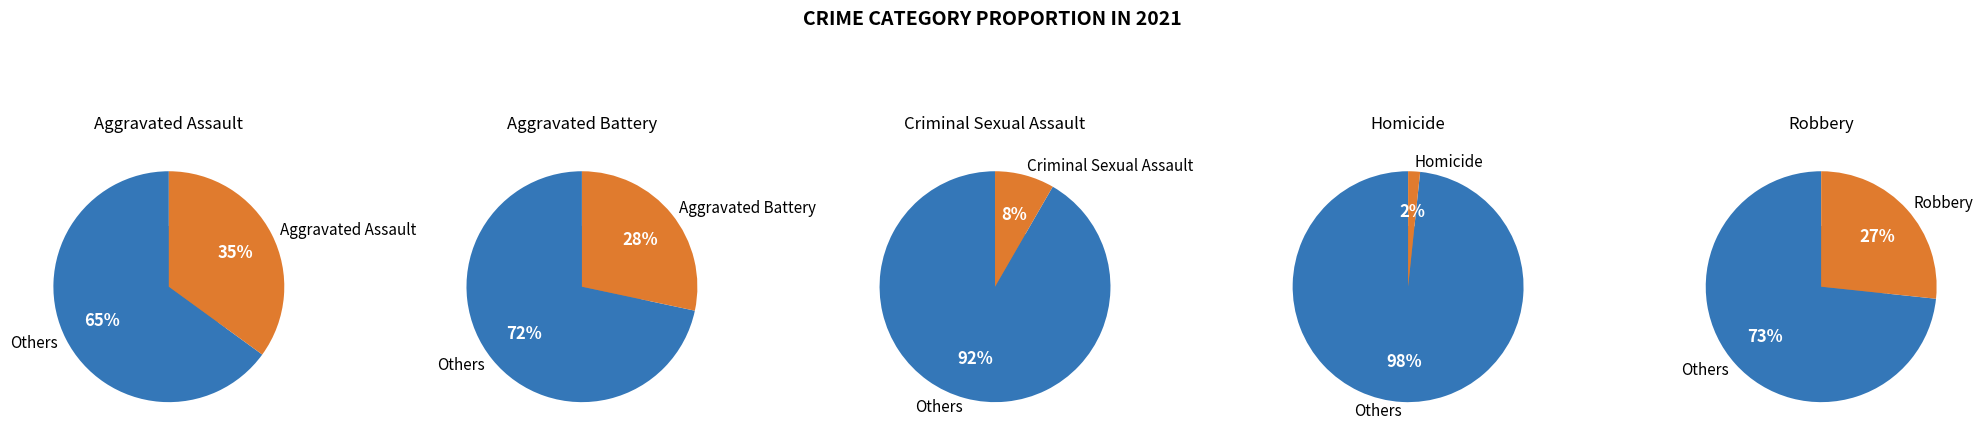

Rank the categories by value from highest to lowest.

Aggravated Assault, Aggravated Battery, Robbery, Criminal Sexual Assault, Homicide